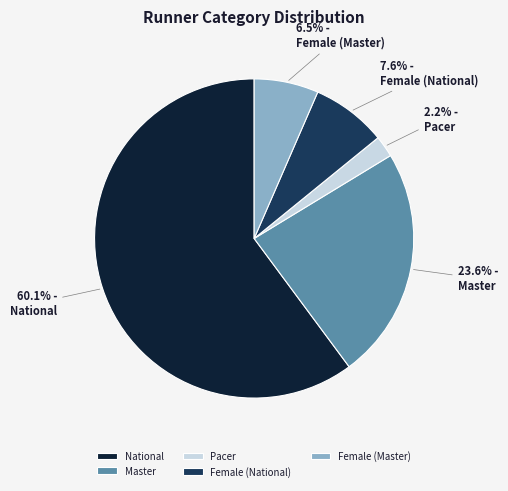

Which category has the biggest portion of the pie?

National